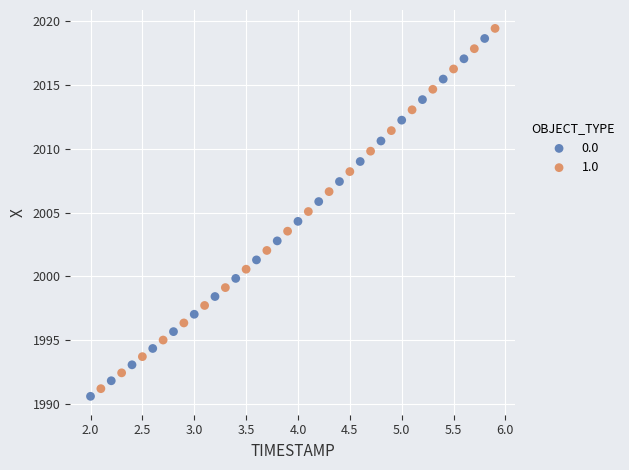

Which series has the largest Y range (max minus min)?

1.0